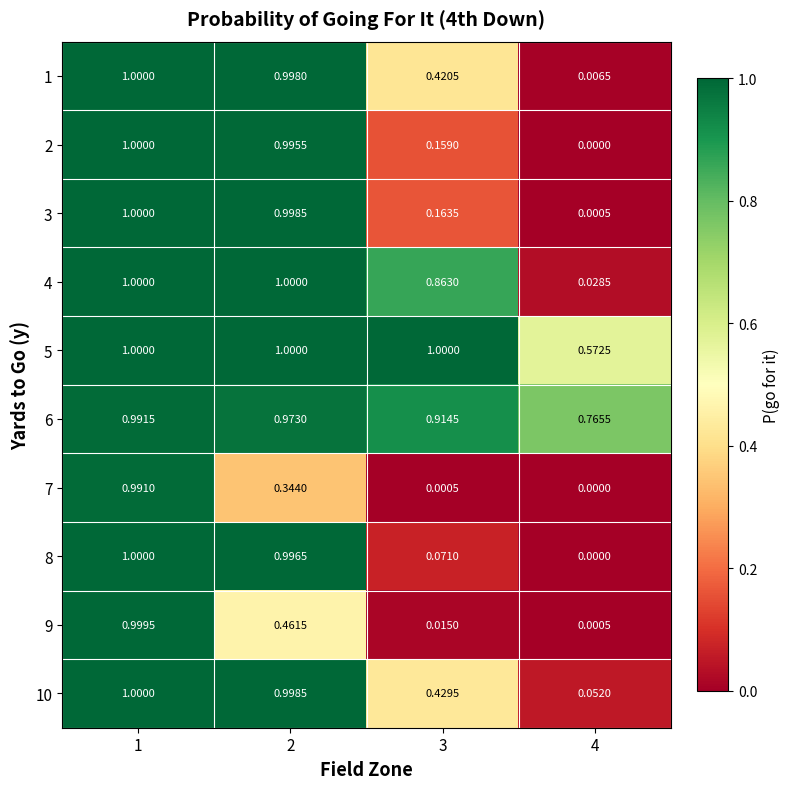

Is the value of 2 at 2 greater than the value of 5 at 1?

No